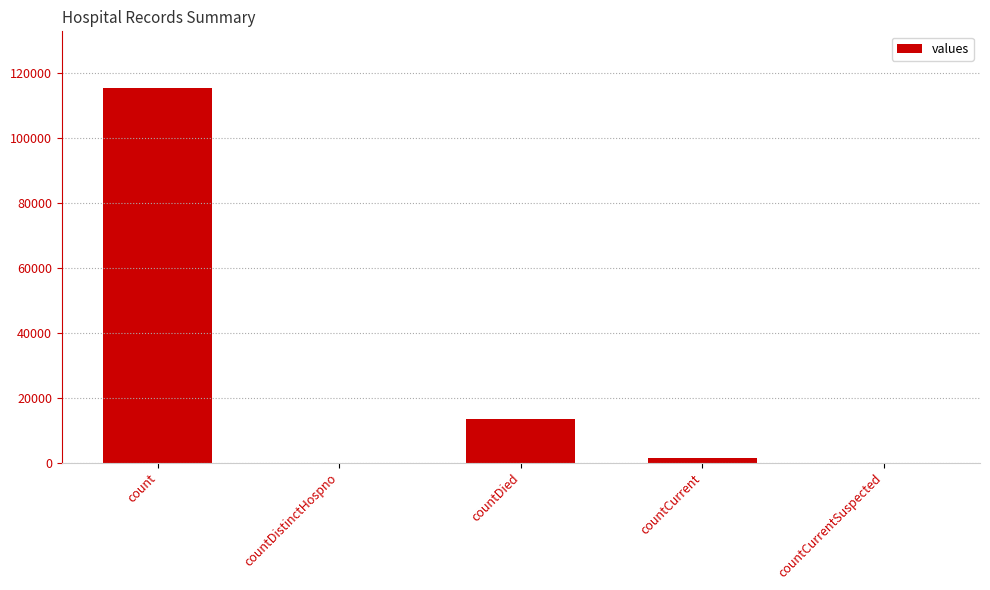

True or false: the data shows -36591 at countCurrentSuspected.

False